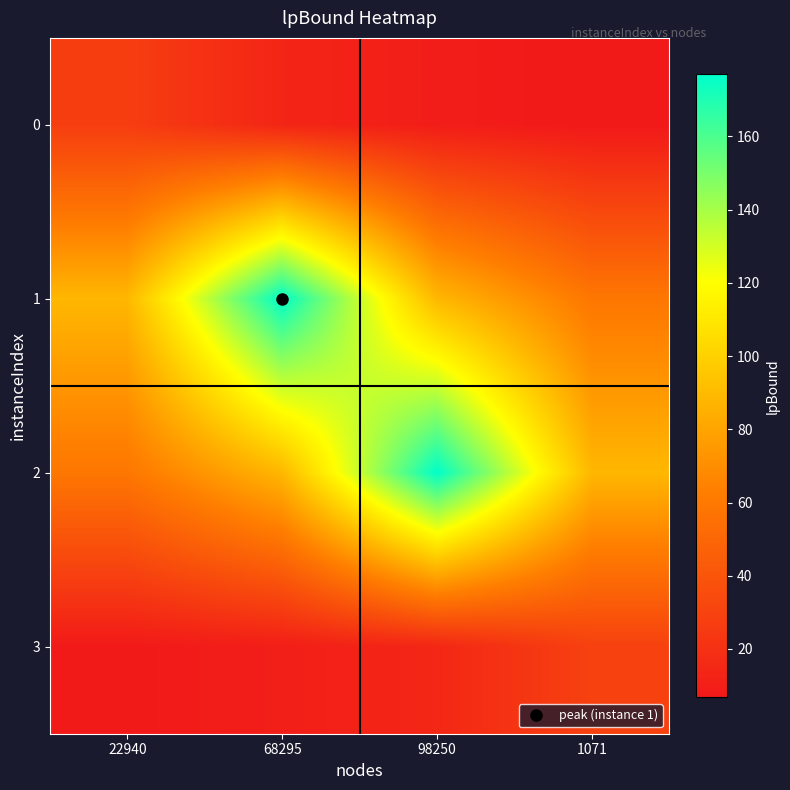

Reading left to right, what are all the values shown in this chart?

0: 22940=27.0	68295=13.5	98250=9.0	1071=6.8
1: 22940=88.5	68295=177.0	98250=88.5	1071=59.0
2: 22940=59.0	68295=88.5	98250=177.0	1071=88.5
3: 22940=7.3	68295=9.7	98250=14.5	1071=29.0